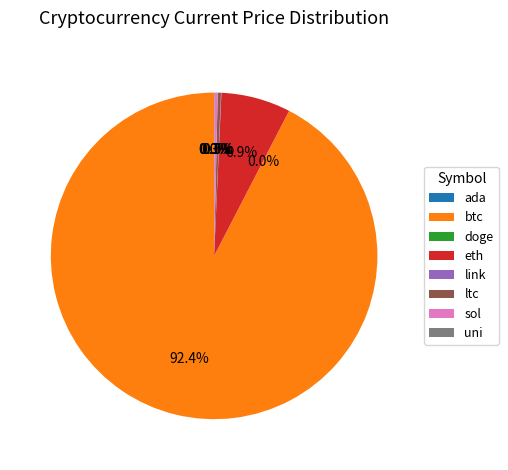

Is there a majority slice in this chart?

Yes